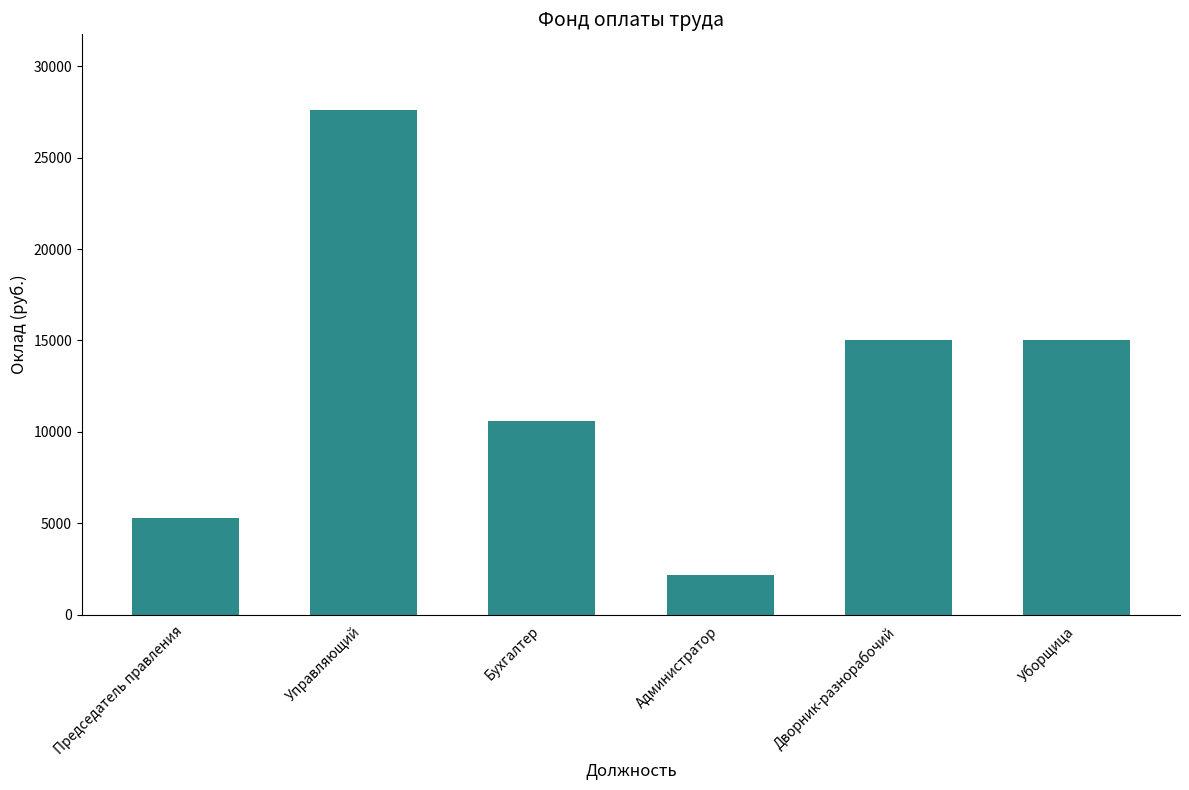

What is the approximate value at Дворник-разнорабочий?

15000